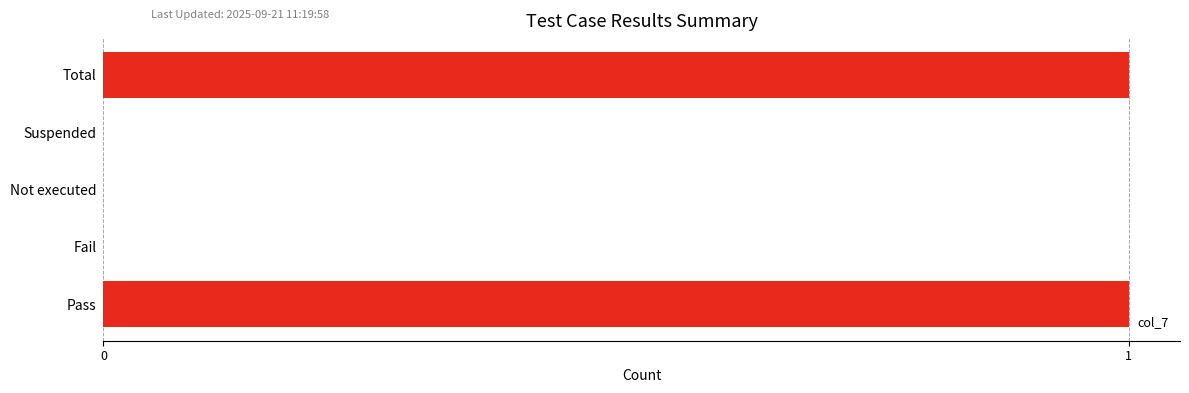

What is the sum of all values?

2